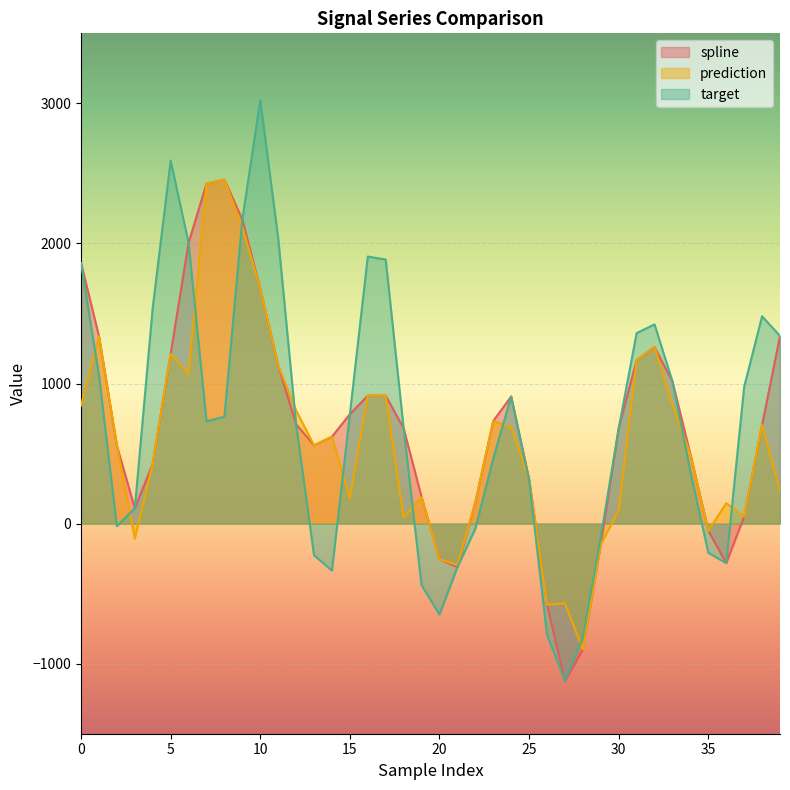

What is the highest value of the target series?

3022.7